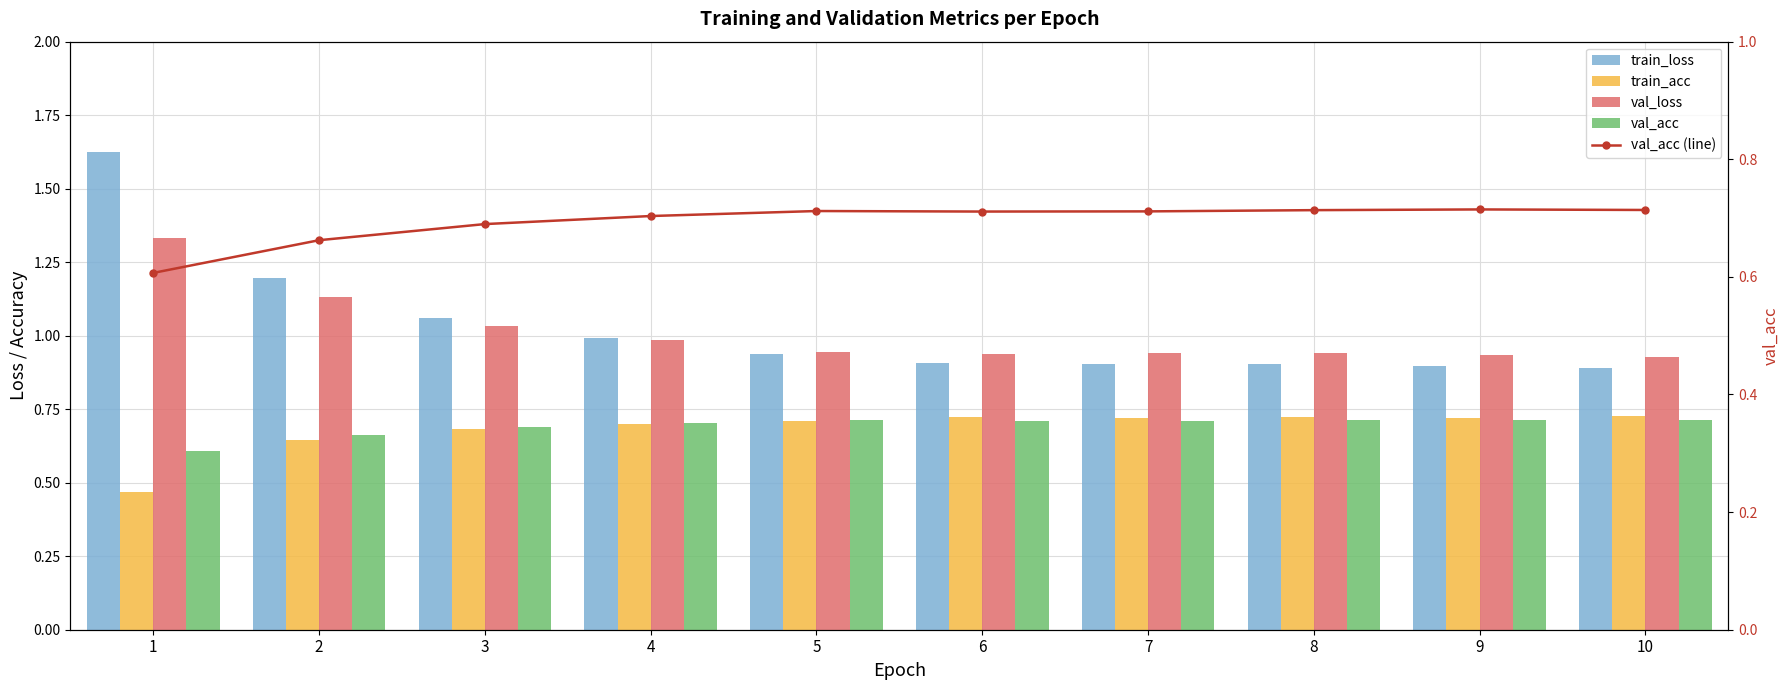

Which has a higher value, 4 or 8?

4